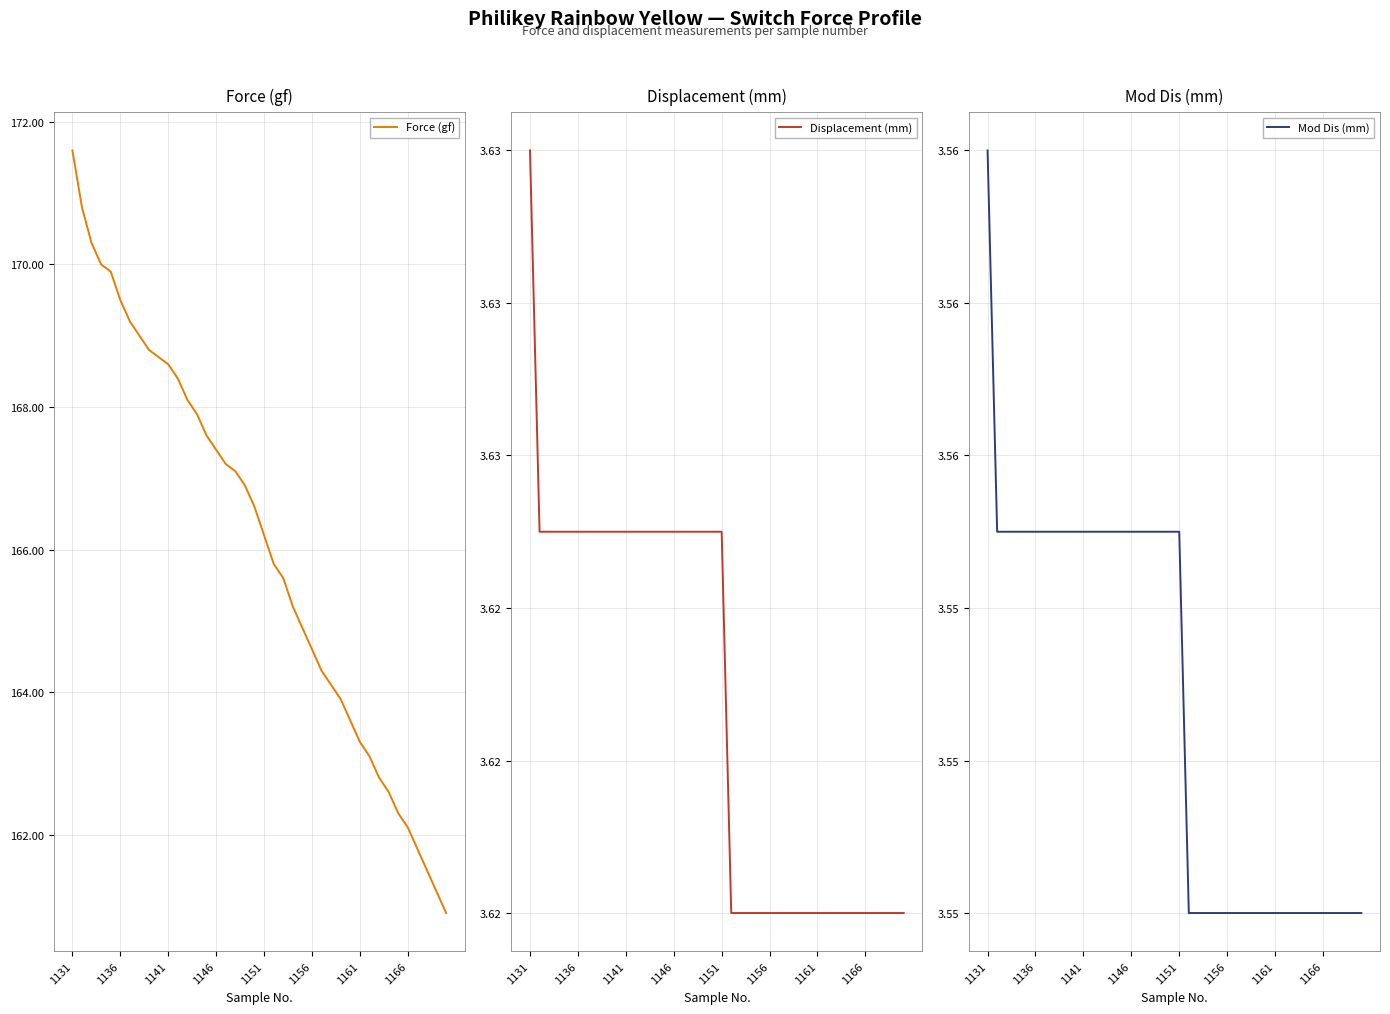

What are all the series names shown in the legend?

Force (gf), Displacement (mm), Mod Dis (mm)